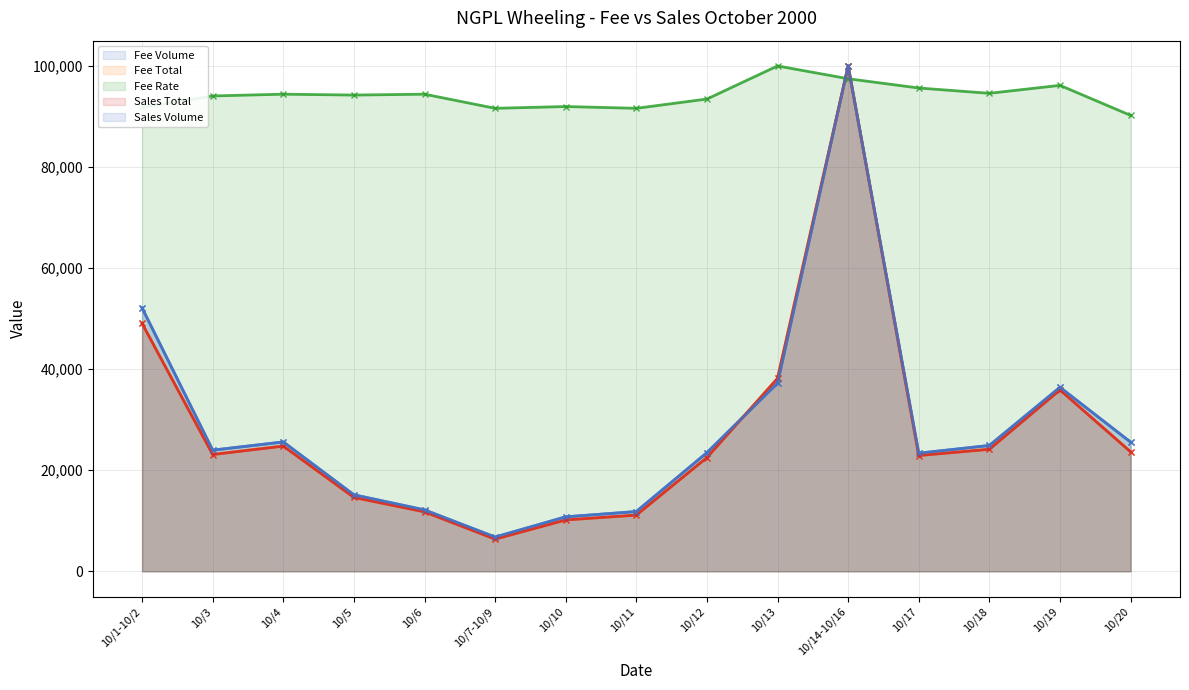

What is the value of the Sales Volume point at the 11th from the left?

100000.0